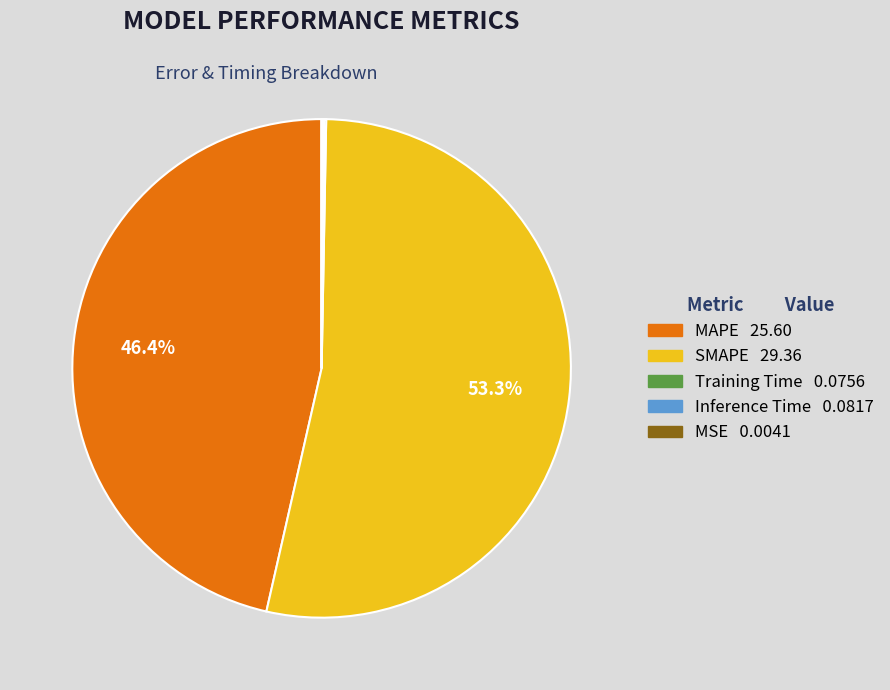

What portion of the pie excludes MAPE 25.60?

53.6%